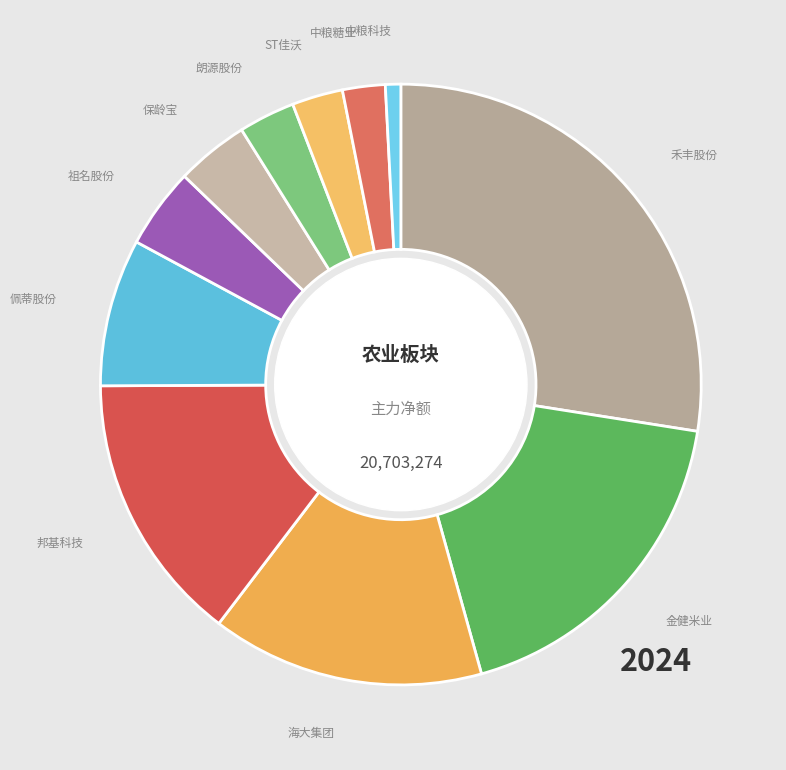

Which has a higher value, 金健米业 or 中粮科技?

金健米业